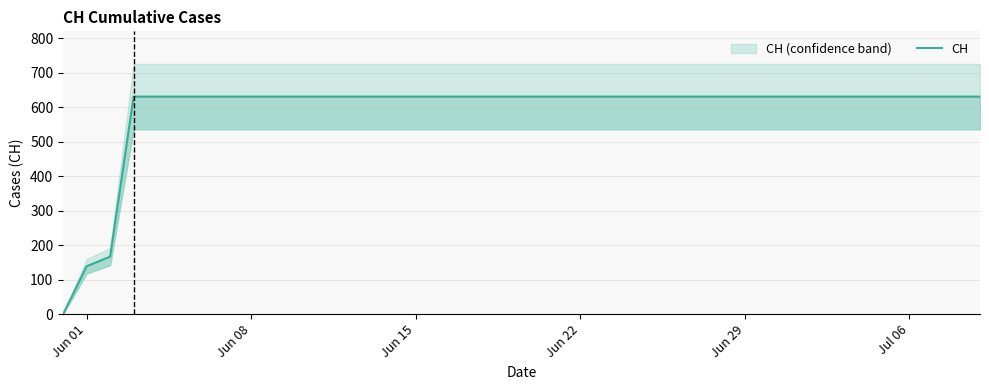

True or false: the data has more than 2 interior local peaks.

False